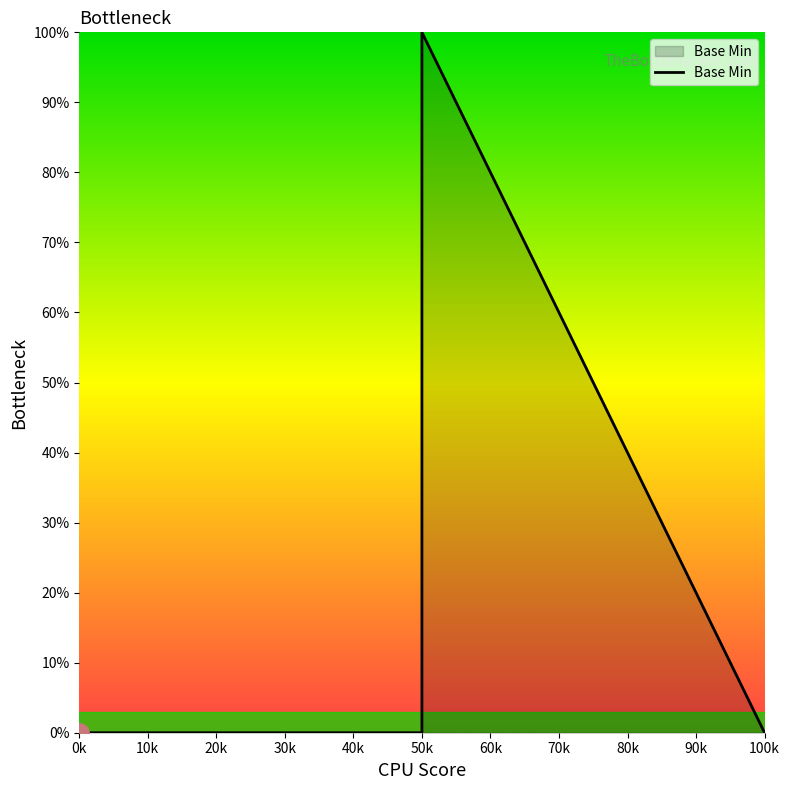

What is the difference between the maximum and minimum values?

100